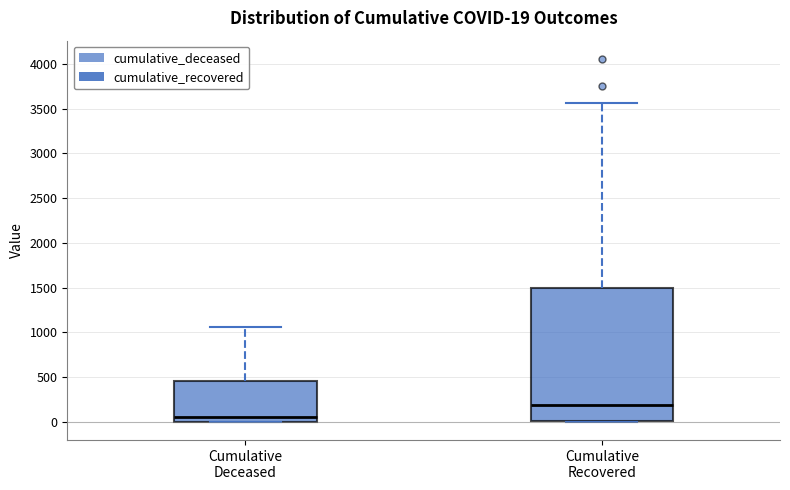

Which box has the lowest median line?

Cumulative Deceased